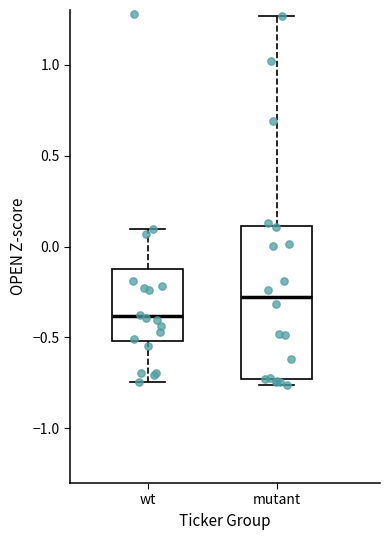

Reading left to right, read every box against the y-axis: the position of its median line, the range the box covers, and the ends of its whiskers. The values are not printed on the chart, so give them approximately, as read against the axis.

wt: median -0.40, box -0.50 to -0.15, whiskers -0.75 to 0.10
mutant: median -0.30, box -0.75 to 0.10, whiskers -0.75 (just below the box's lower edge) to 1.25